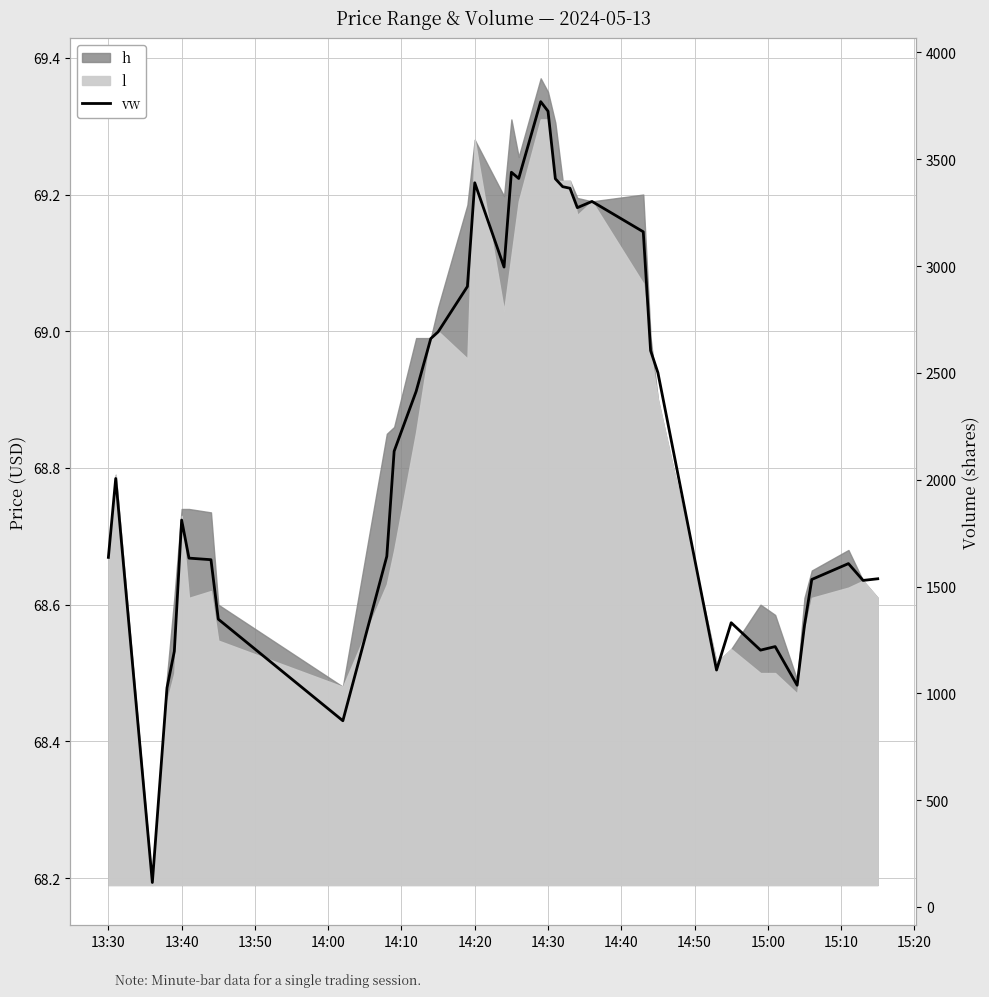

True or false: vw and v intersect in this chart.

False